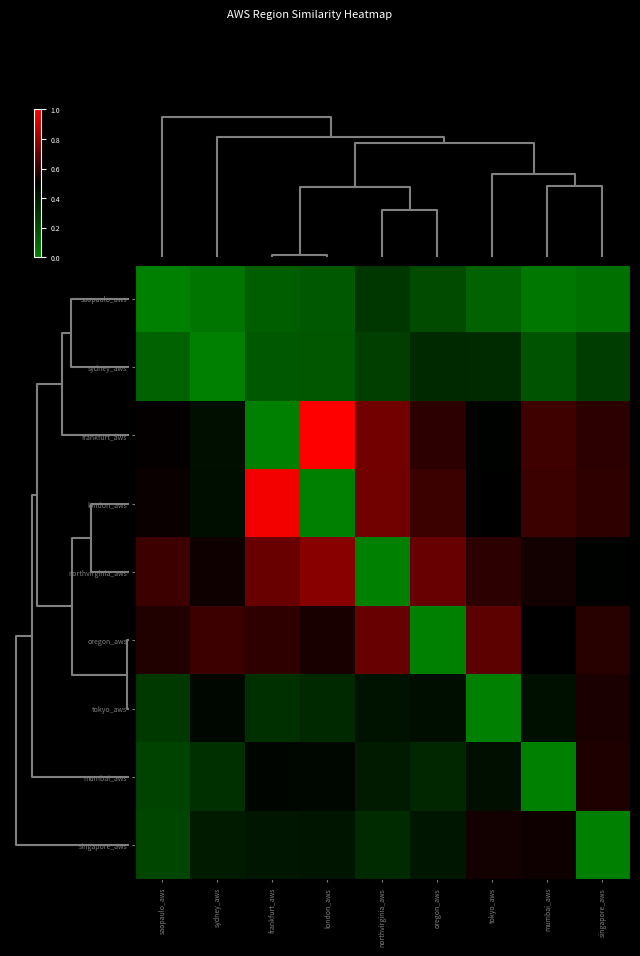

Reading right to left, extract all data points from this chart.

saopaulo_aws: singapore_aws=0.1	mumbai_aws=0.0	tokyo_aws=0.1	oregon_aws=0.2	northvirginia_aws=0.3	london_aws=0.2	frankfurt_aws=0.1	sydney_aws=0.0	saopaulo_aws=0.0
sydney_aws: singapore_aws=0.3	mumbai_aws=0.2	tokyo_aws=0.3	oregon_aws=0.3	northvirginia_aws=0.3	london_aws=0.2	frankfurt_aws=0.2	sydney_aws=0.0	saopaulo_aws=0.1
frankfurt_aws: singapore_aws=0.6	mumbai_aws=0.6	tokyo_aws=0.5	oregon_aws=0.6	northvirginia_aws=0.7	london_aws=1.0	frankfurt_aws=0.0	sydney_aws=0.4	saopaulo_aws=0.5
london_aws: singapore_aws=0.6	mumbai_aws=0.6	tokyo_aws=0.5	oregon_aws=0.6	northvirginia_aws=0.7	london_aws=0.0	frankfurt_aws=1.0	sydney_aws=0.4	saopaulo_aws=0.5
northvirginia_aws: singapore_aws=0.5	mumbai_aws=0.5	tokyo_aws=0.6	oregon_aws=0.7	northvirginia_aws=0.0	london_aws=0.8	frankfurt_aws=0.7	sydney_aws=0.5	saopaulo_aws=0.6
oregon_aws: singapore_aws=0.6	mumbai_aws=0.5	tokyo_aws=0.7	oregon_aws=0.0	northvirginia_aws=0.7	london_aws=0.5	frankfurt_aws=0.6	sydney_aws=0.6	saopaulo_aws=0.6
tokyo_aws: singapore_aws=0.6	mumbai_aws=0.4	tokyo_aws=0.0	oregon_aws=0.4	northvirginia_aws=0.4	london_aws=0.3	frankfurt_aws=0.3	sydney_aws=0.5	saopaulo_aws=0.3
mumbai_aws: singapore_aws=0.6	mumbai_aws=0.0	tokyo_aws=0.4	oregon_aws=0.3	northvirginia_aws=0.4	london_aws=0.5	frankfurt_aws=0.5	sydney_aws=0.3	saopaulo_aws=0.2
singapore_aws: singapore_aws=0.0	mumbai_aws=0.5	tokyo_aws=0.5	oregon_aws=0.4	northvirginia_aws=0.3	london_aws=0.4	frankfurt_aws=0.4	sydney_aws=0.4	saopaulo_aws=0.2